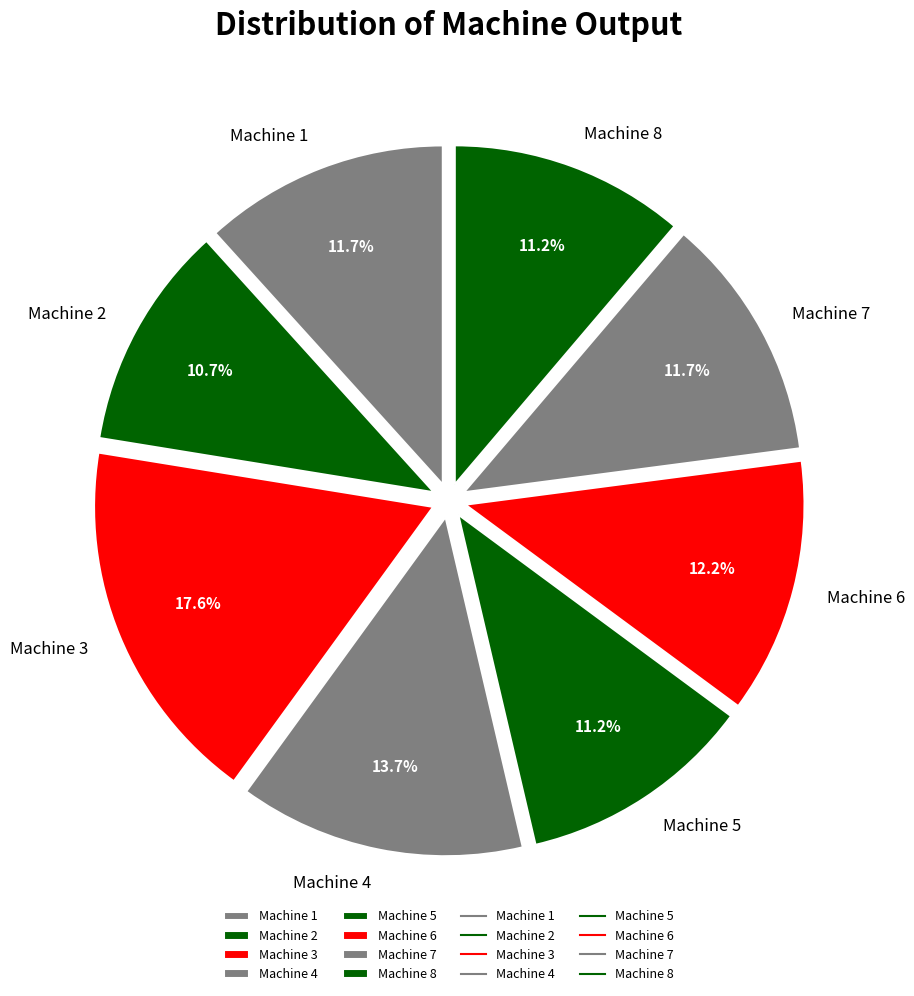

What is the largest slice in the pie chart?

Machine 3